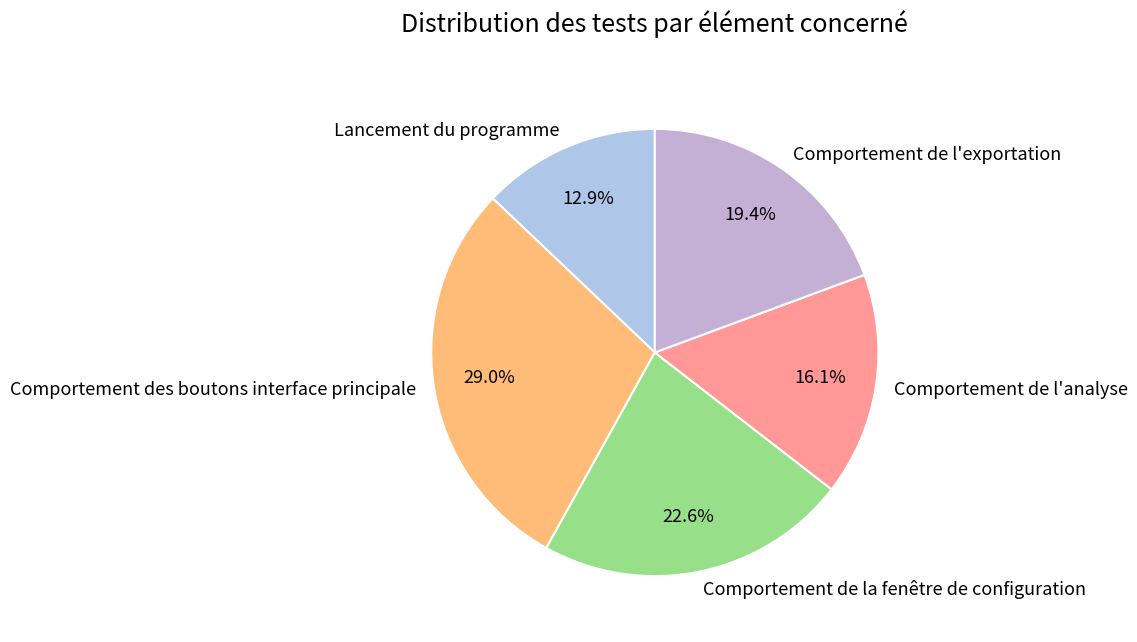

What percentage is NOT represented by Comportement de la fenêtre de configuration?

77.4%